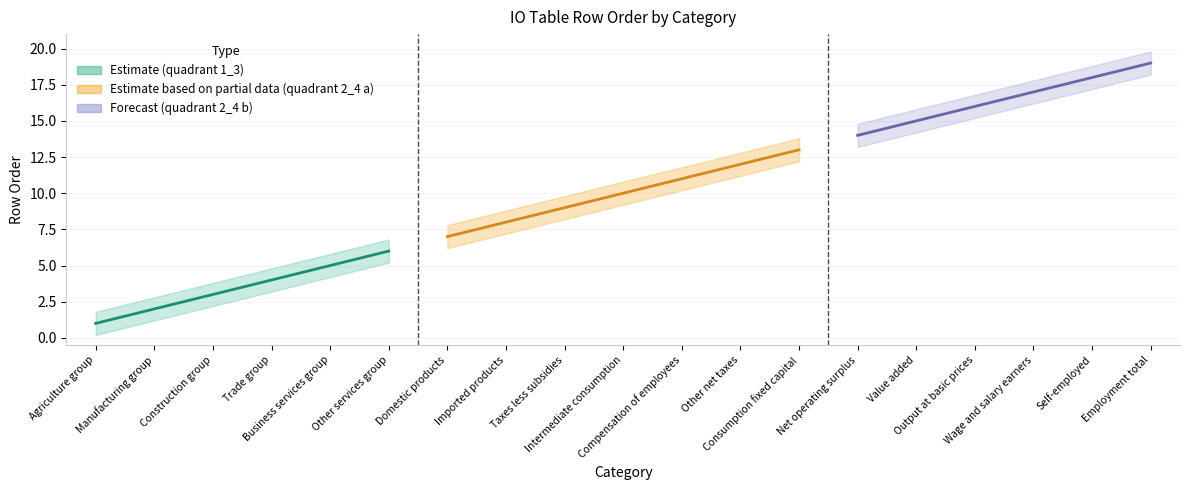

Reading left to right, extract all data points from this chart.

row_order: Agriculture group=1.0	Manufacturing group=2.0	Construction group=3.0	Trade group=4.0	Business services group=5.0	Other services group=6.0	Domestic products=7.0	Imported products=8.0	Taxes less subsidies=9.0	Intermediate consumption=10.0	Compensation of employees=11.0	Other net taxes=12.0	Consumption fixed capital=13.0	Net operating surplus=14.0	Value added=15.0	Output at basic prices=16.0	Wage and salary earners=17.0	Self-employed=18.0	Employment total=19.0
row_order_upper: Agriculture group=1.8	Manufacturing group=2.8	Construction group=3.8	Trade group=4.8	Business services group=5.8	Other services group=6.8	Domestic products=7.8	Imported products=8.8	Taxes less subsidies=9.8	Intermediate consumption=10.8	Compensation of employees=11.8	Other net taxes=12.8	Consumption fixed capital=13.8	Net operating surplus=14.8	Value added=15.8	Output at basic prices=16.8	Wage and salary earners=17.8	Self-employed=18.8	Employment total=19.8
row_order_lower: Agriculture group=0.2	Manufacturing group=1.2	Construction group=2.2	Trade group=3.2	Business services group=4.2	Other services group=5.2	Domestic products=6.2	Imported products=7.2	Taxes less subsidies=8.2	Intermediate consumption=9.2	Compensation of employees=10.2	Other net taxes=11.2	Consumption fixed capital=12.2	Net operating surplus=13.2	Value added=14.2	Output at basic prices=15.2	Wage and salary earners=16.2	Self-employed=17.2	Employment total=18.2